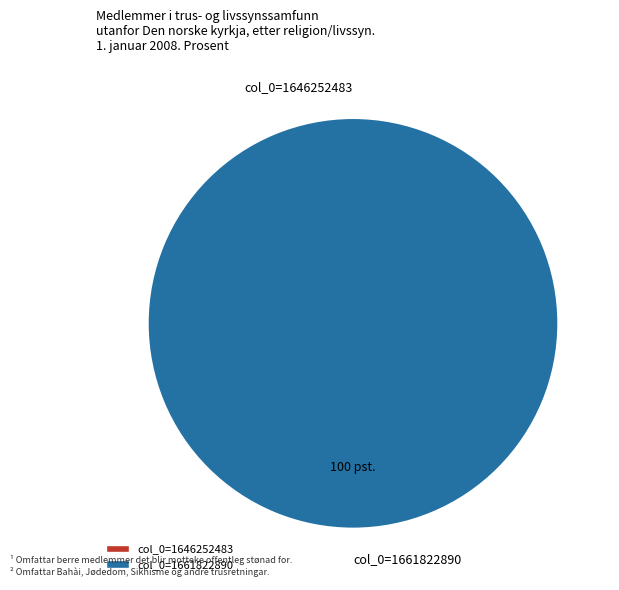

Which has a higher value, col_0=1661822890 or col_0=1646252483?

col_0=1661822890